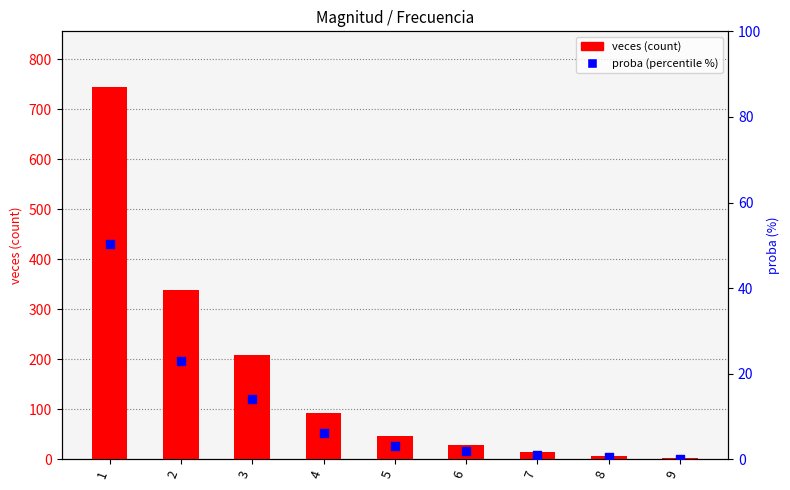

At which category is the sum across all series the highest?

1